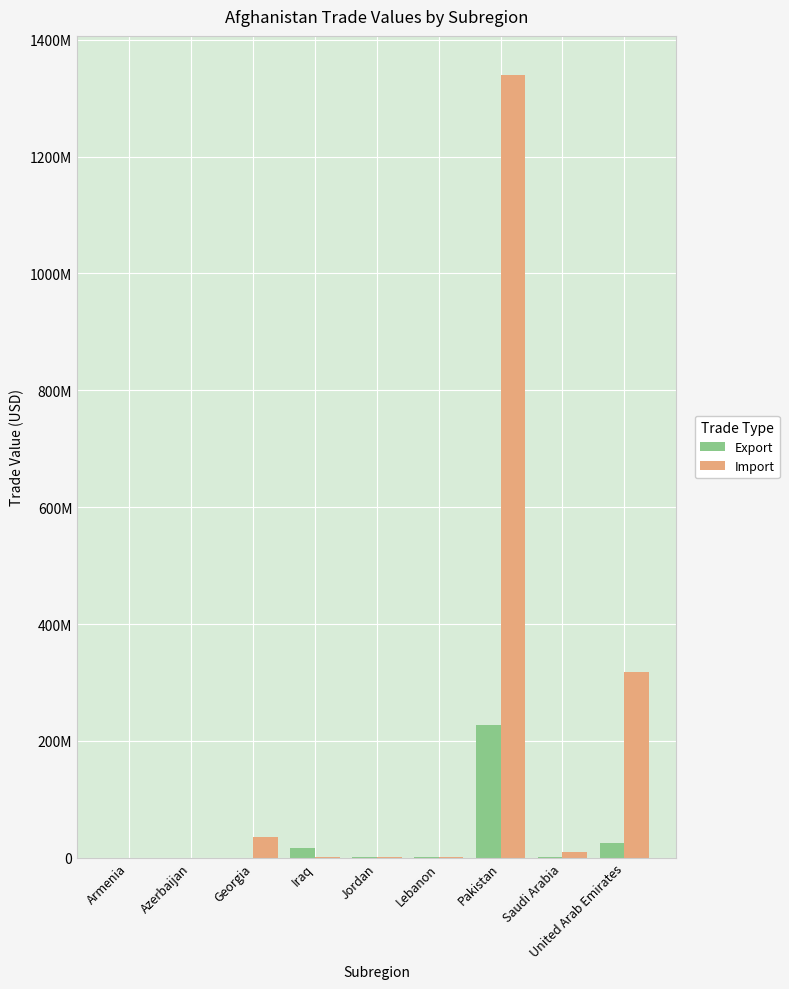

Are the bars grouped side by side (vs. stacked)?

Yes